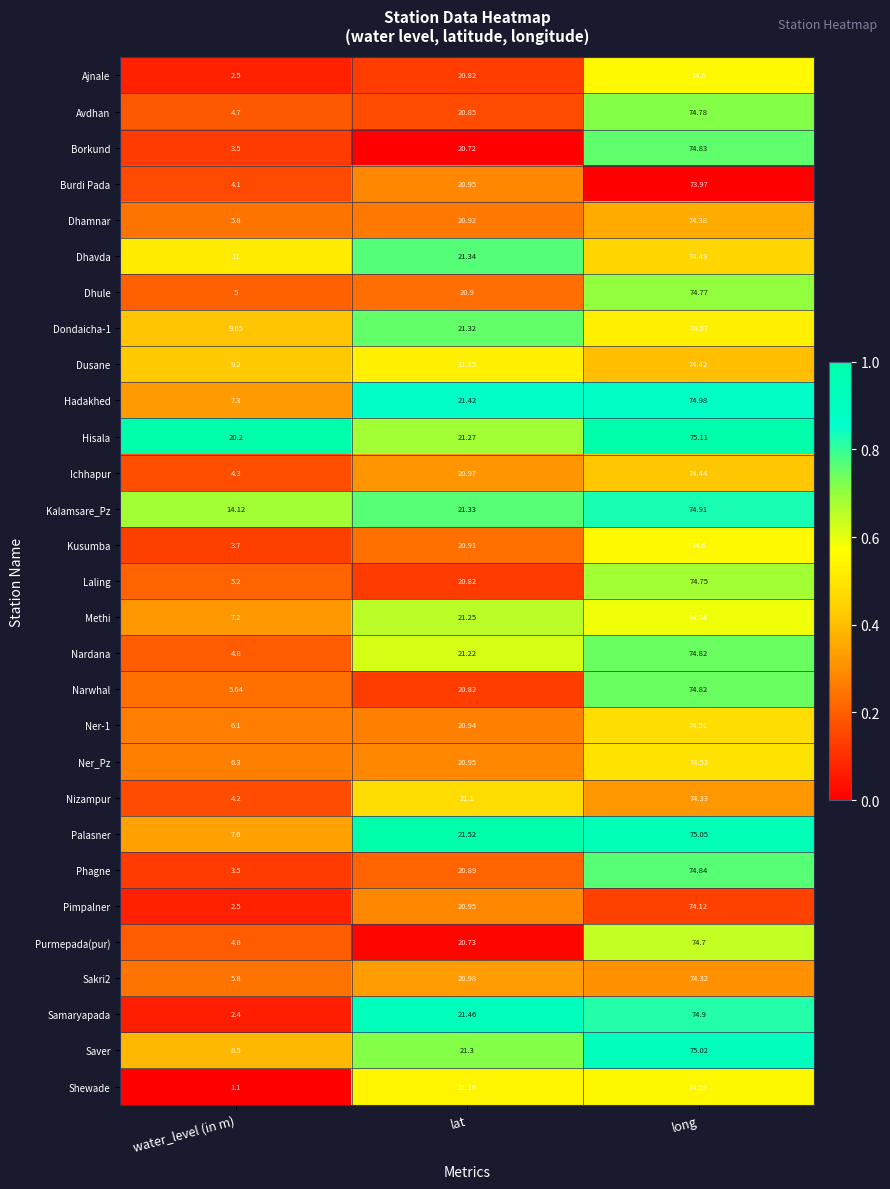

At which category is the sum across all series the highest?

long